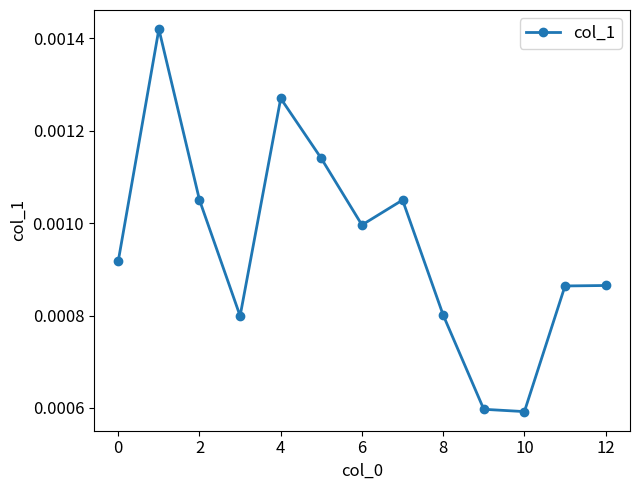

How many interior local valleys (lower than both neighbors) does the data have?

3